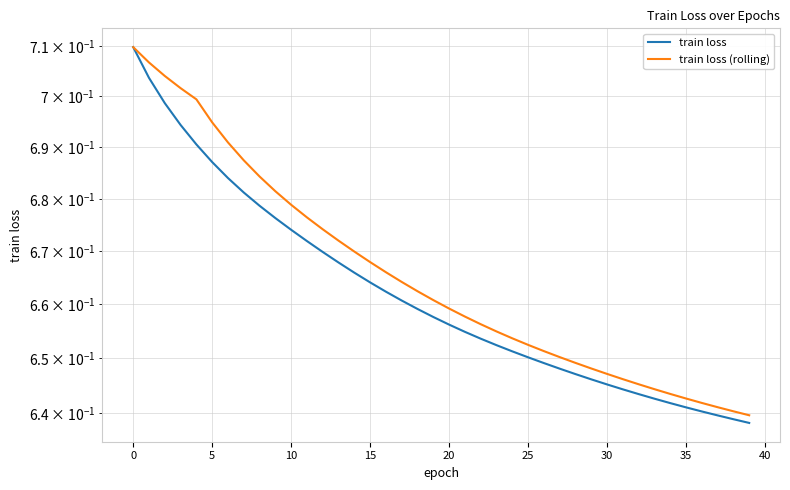

How many series are shown in this chart?

2